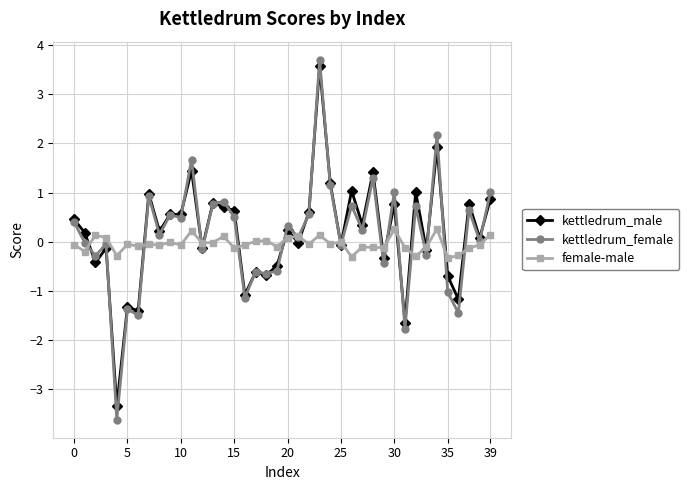

At how many categories does at least one series exceed -1?

40